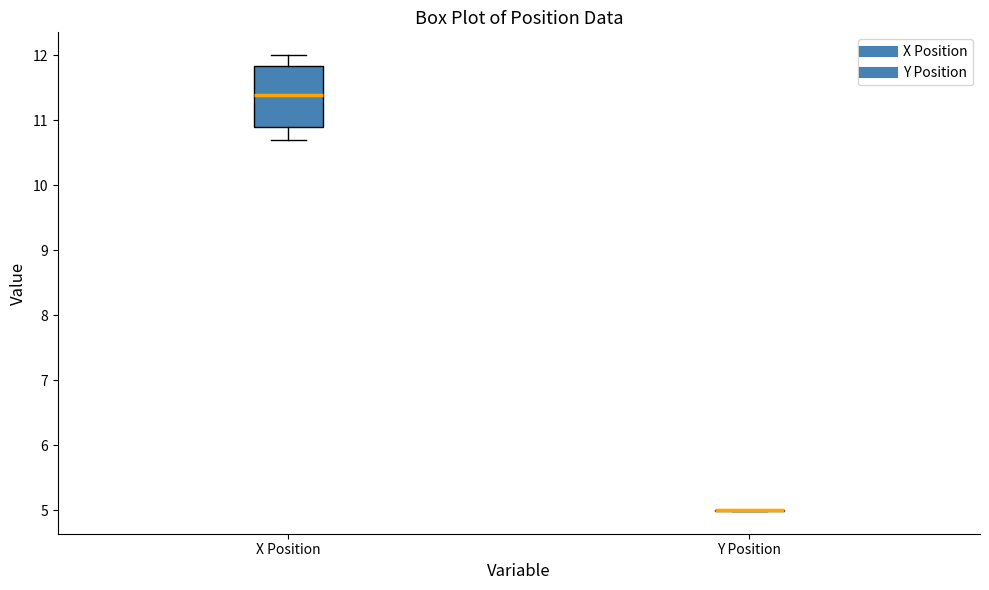

Reading left to right, transcribe this box plot: for each box, give where its median line is, the range the box spans, and where its two whiskers end, as read against the y-axis. The values are not printed on the chart, so give them approximately, as read against the axis.

X Position: median 11.4, box 10.9 to 11.8, whiskers 10.7 to 12.0
Y Position: box collapsed to a line at 5.0, whiskers 5.0 to 5.0